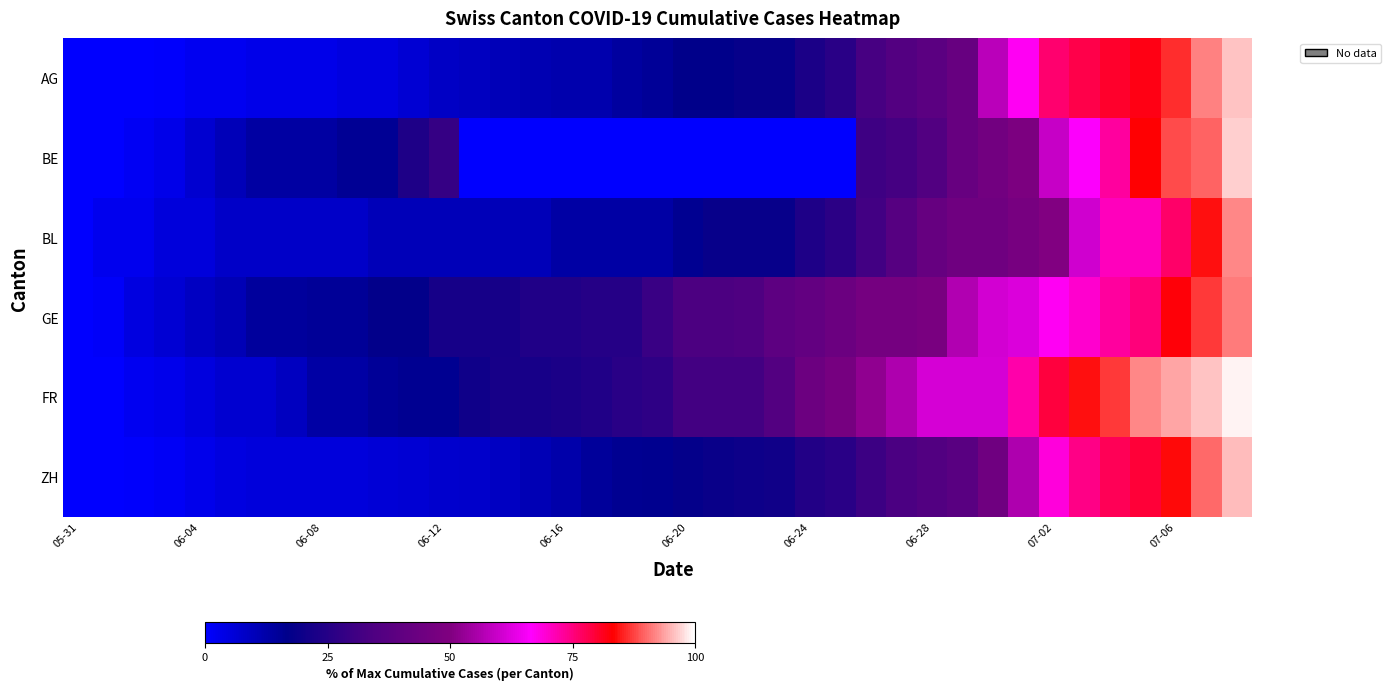

Which category has the lowest value across all series?

05-31